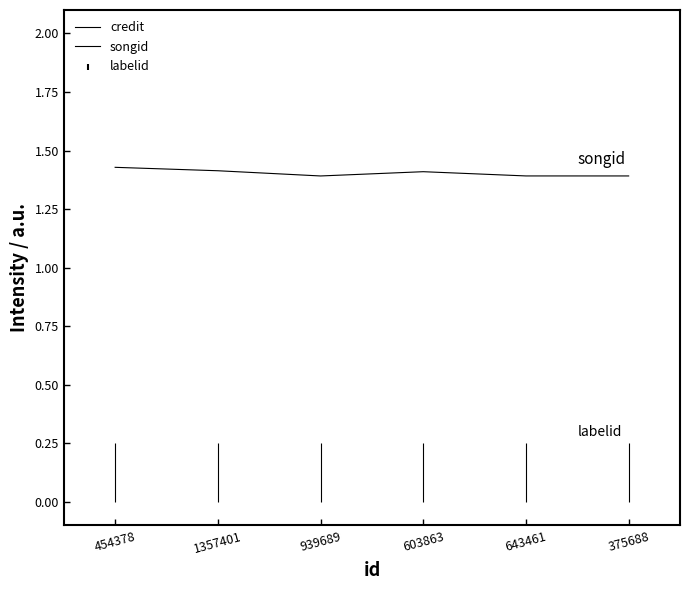

Where is the first local minimum for credit?

1357401